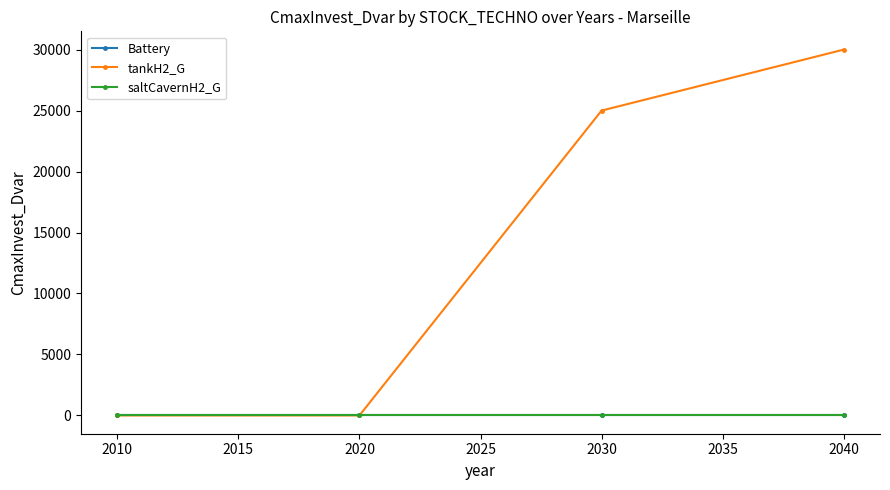

Does the chart have visible grid lines?

No